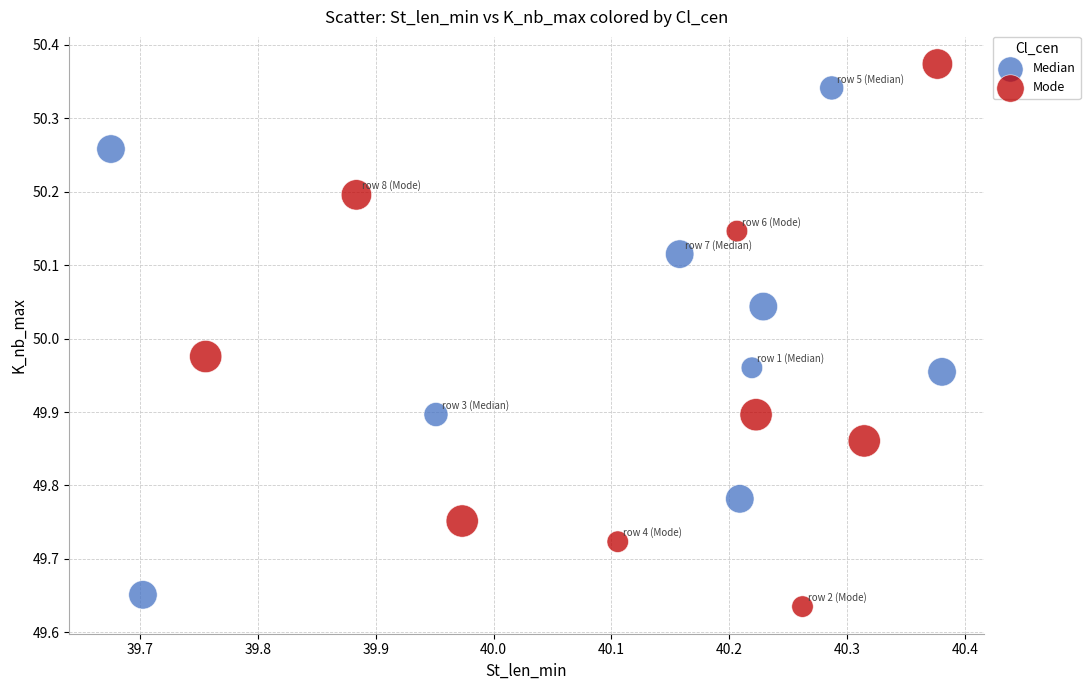

Which series contains the highest Y value?

Mode